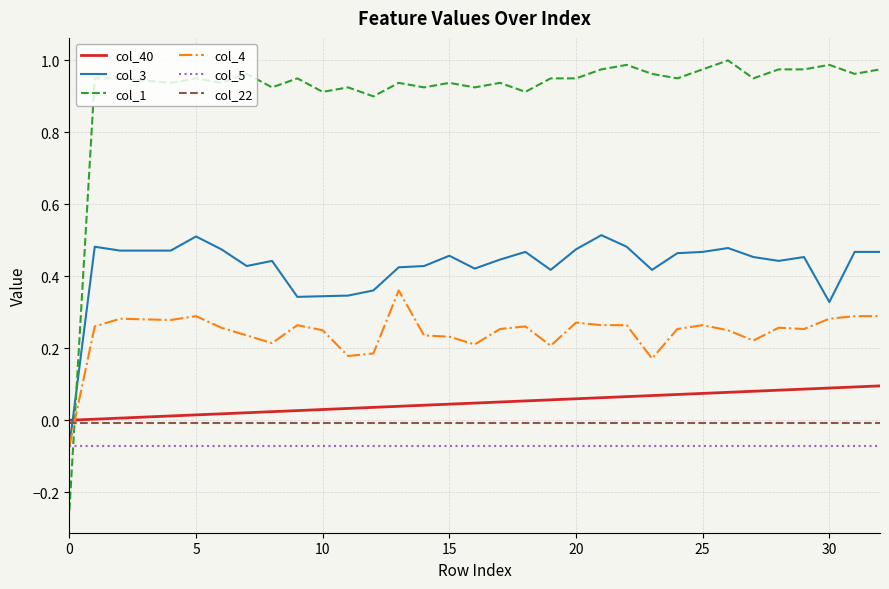

Rank the series by their maximum value, from lowest to highest.

col_5, col_22, col_40, col_4, col_3, col_1